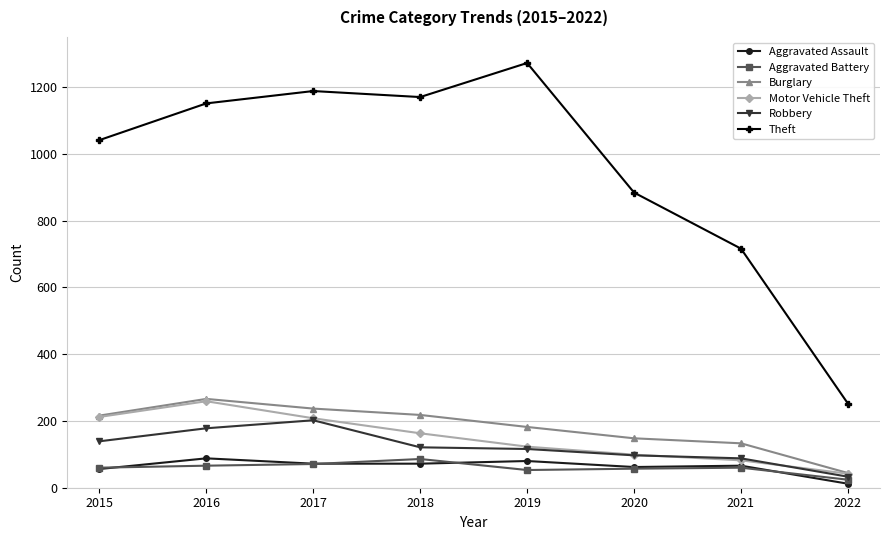

How many series are shown in this chart?

6